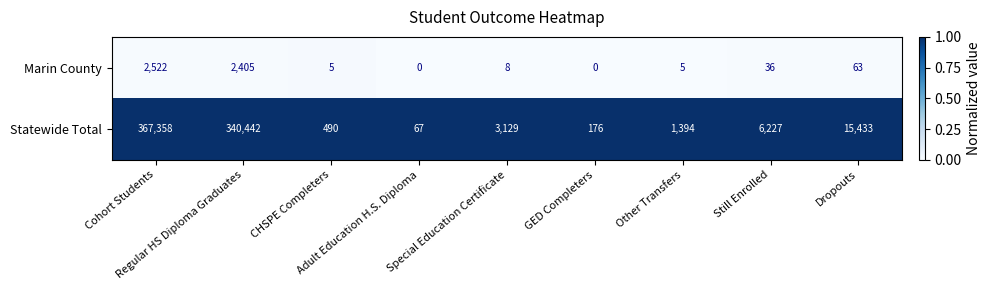

Which series has the widest spread of values?

Statewide Total